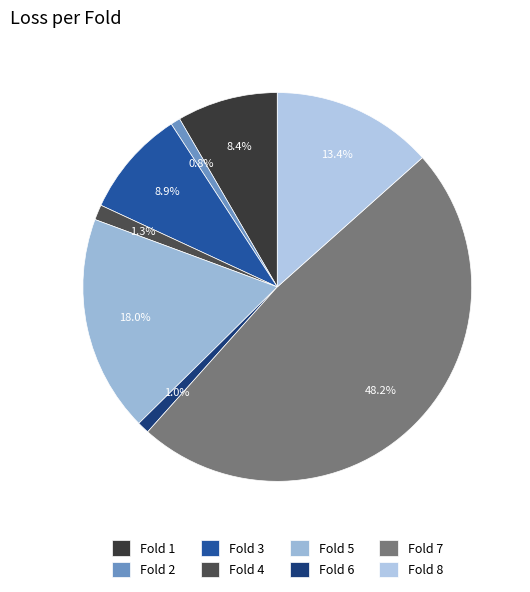

To the nearest percent, what is the difference between the Fold 4 and Fold 3 slice percentages?

8%